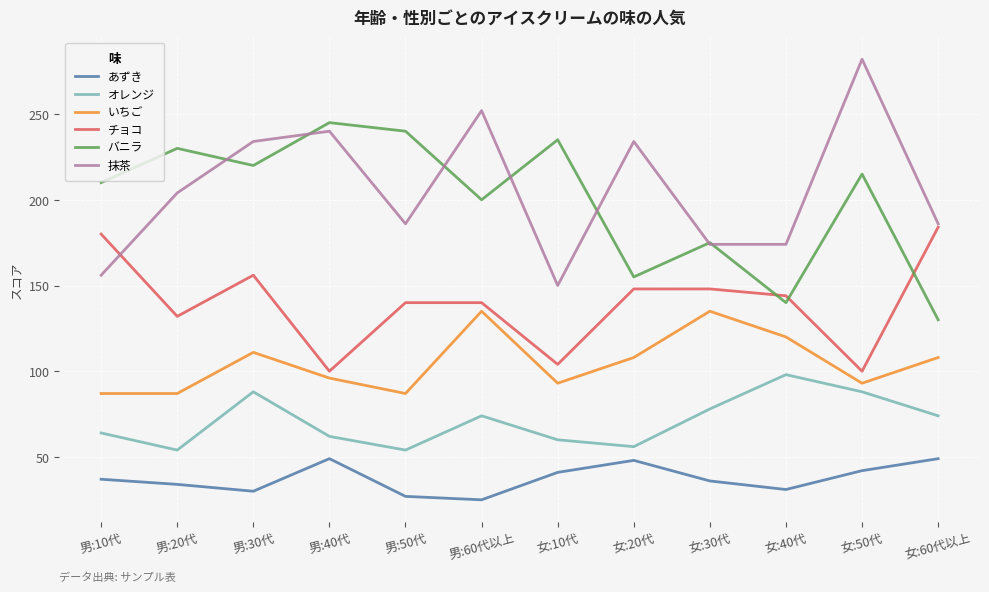

What is the approximate value of あずき at 男:30代, to the nearest 5?

30